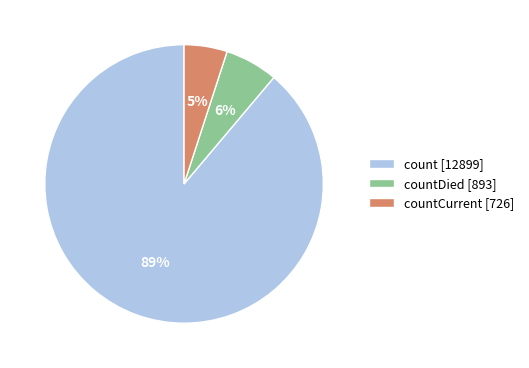

How many slices are in this pie chart?

3